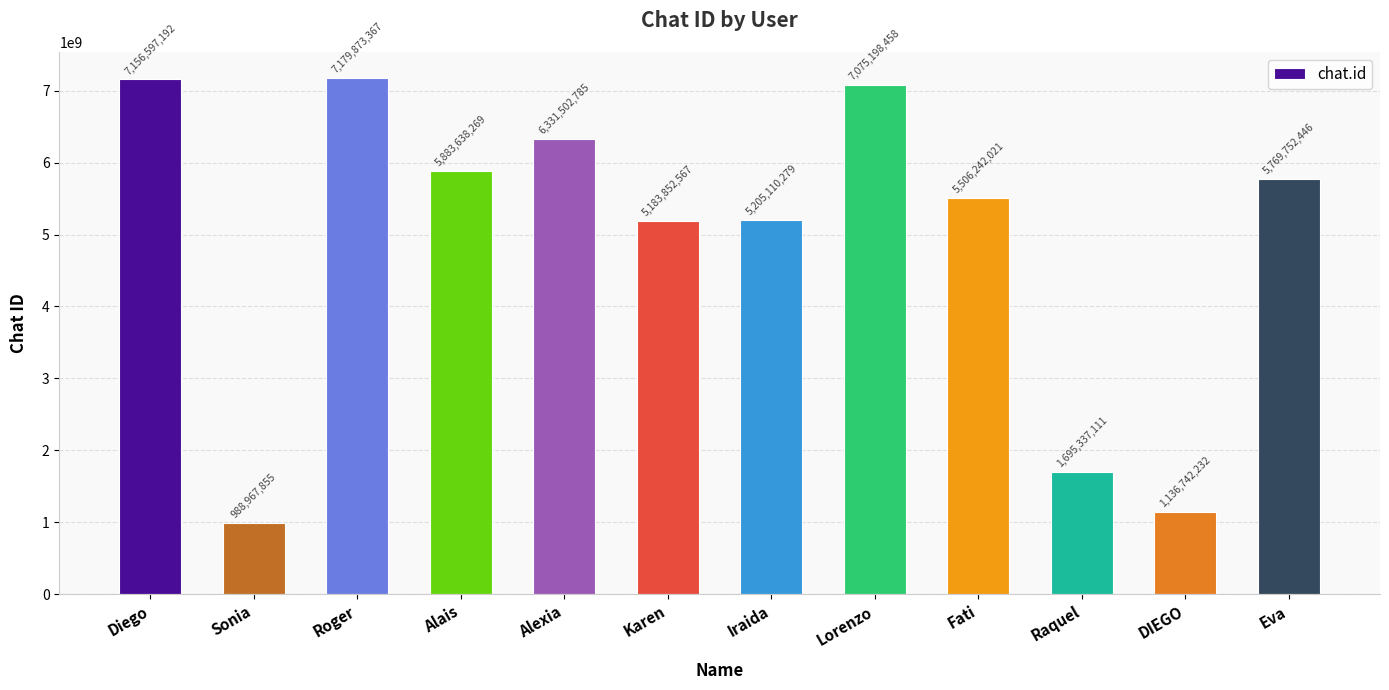

What is the average value?

4926067882